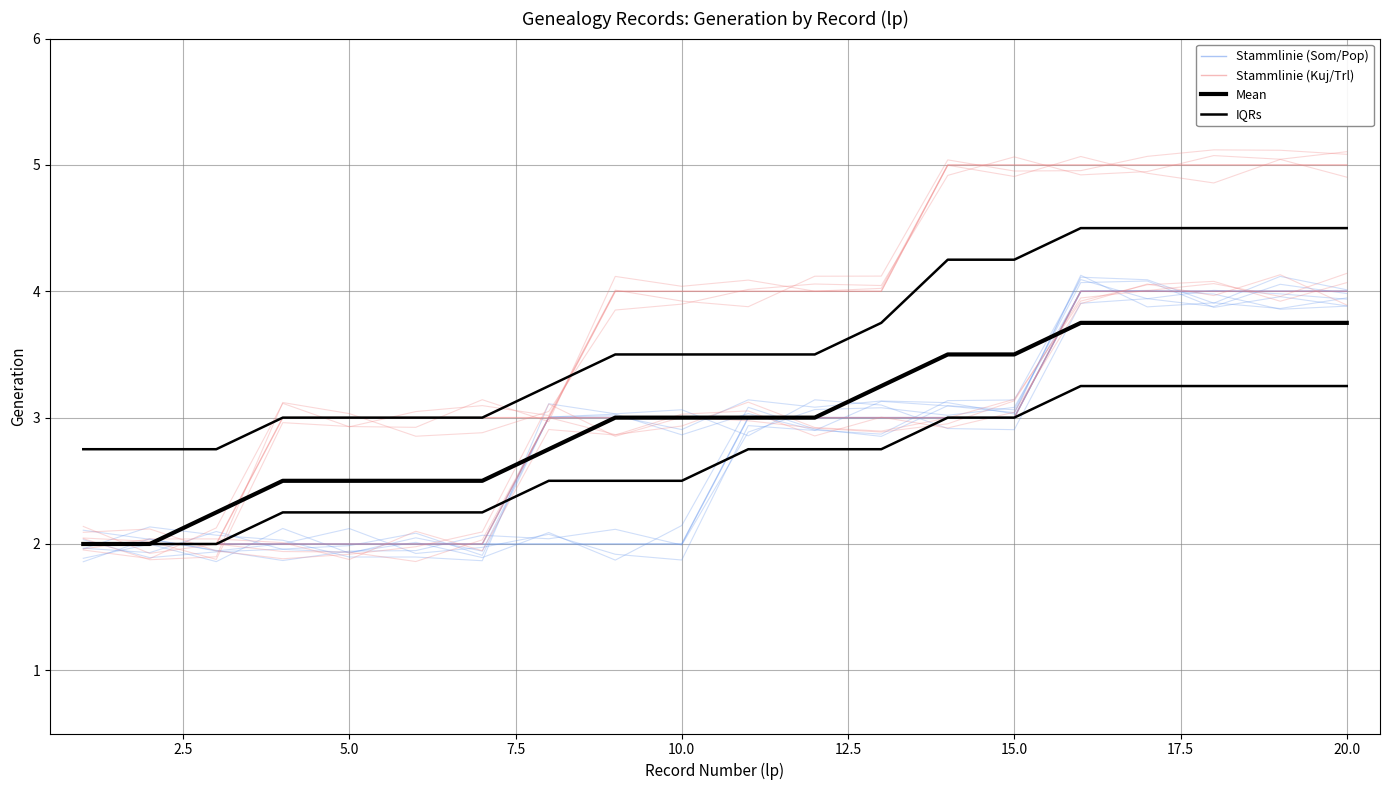

True or false: Stammlinie (Kuj/Trl) and Mean cross at least once.

True